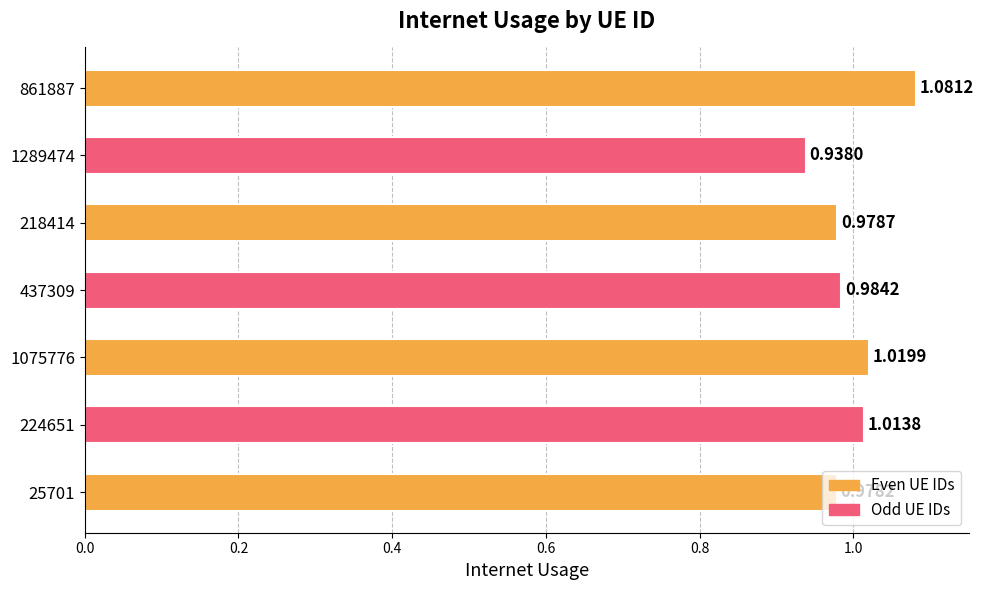

Where is the data nearest to the value 1?

224651